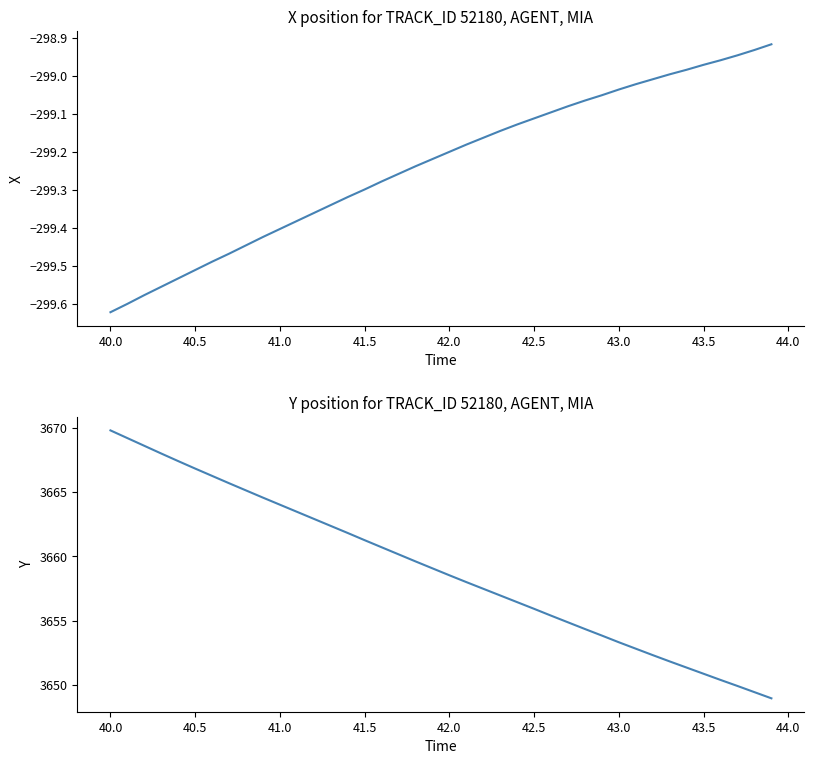

Is the value of Y at 21 greater than the value of X at 16?

Yes